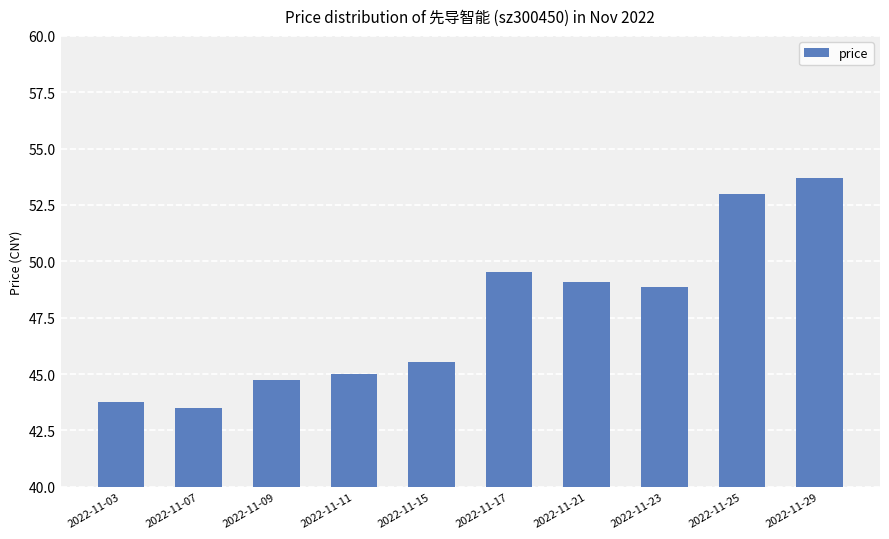

What is the ratio of the value at 2022-11-15 to the value at 2022-11-21?

0.9